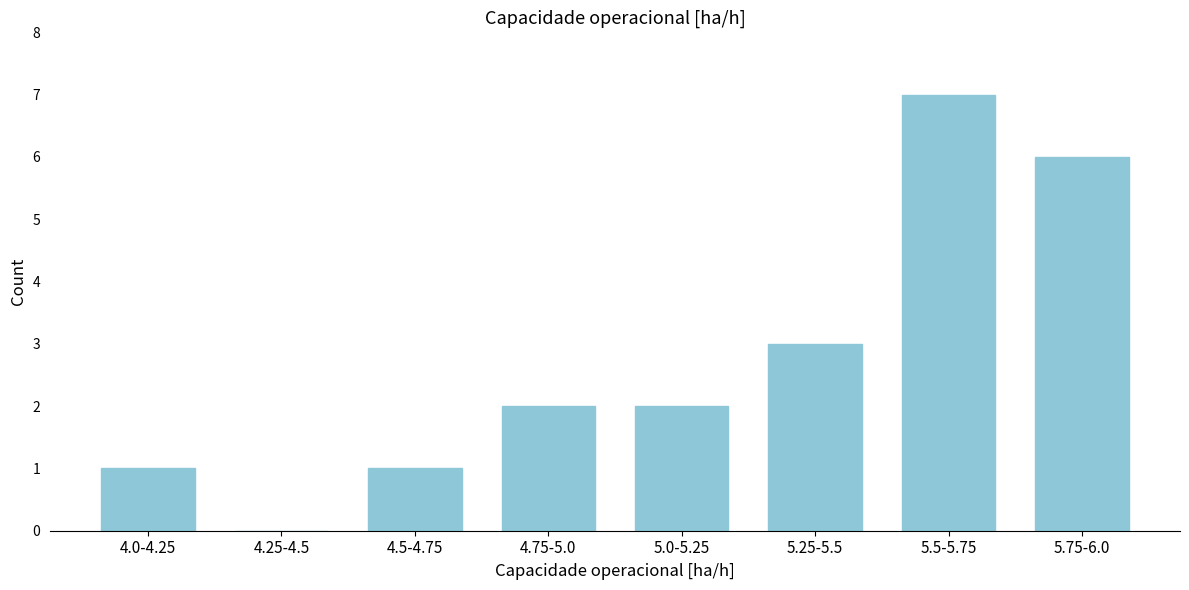

Reading left to right, list all the values displayed in this chart.

4.0-4.25=1	4.25-4.5=0	4.5-4.75=1	4.75-5.0=2	5.0-5.25=2	5.25-5.5=3	5.5-5.75=7	5.75-6.0=6